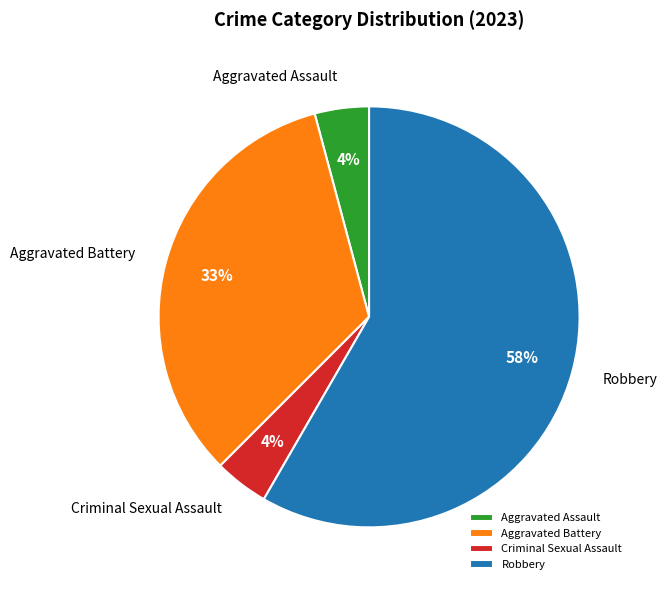

To the nearest percent, what is the average slice percentage?

25%